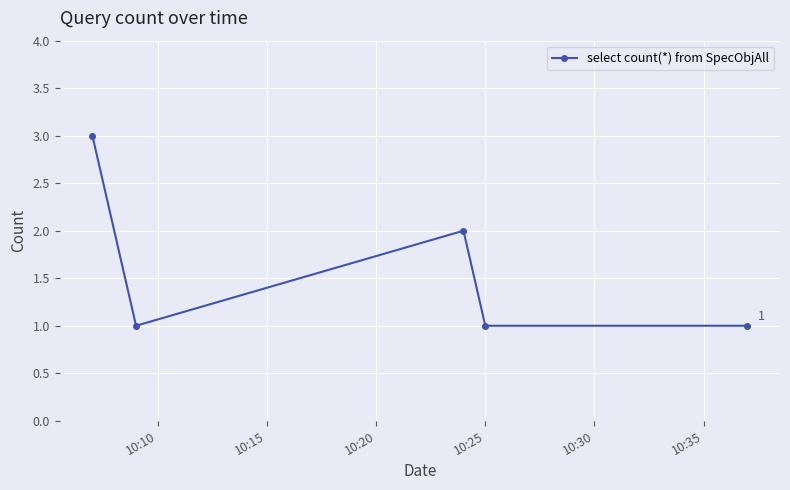

What is the greatest value displayed?

3